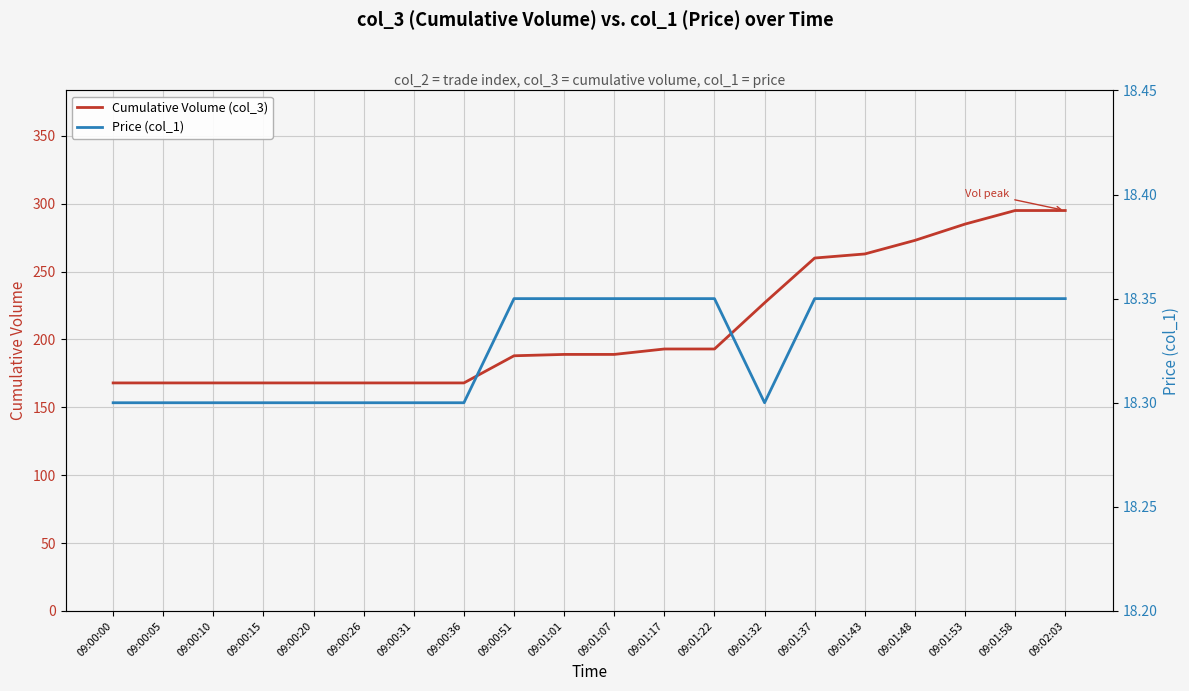

What is the difference between the maximum and second lowest values in the Price (col_1) series?

0.1